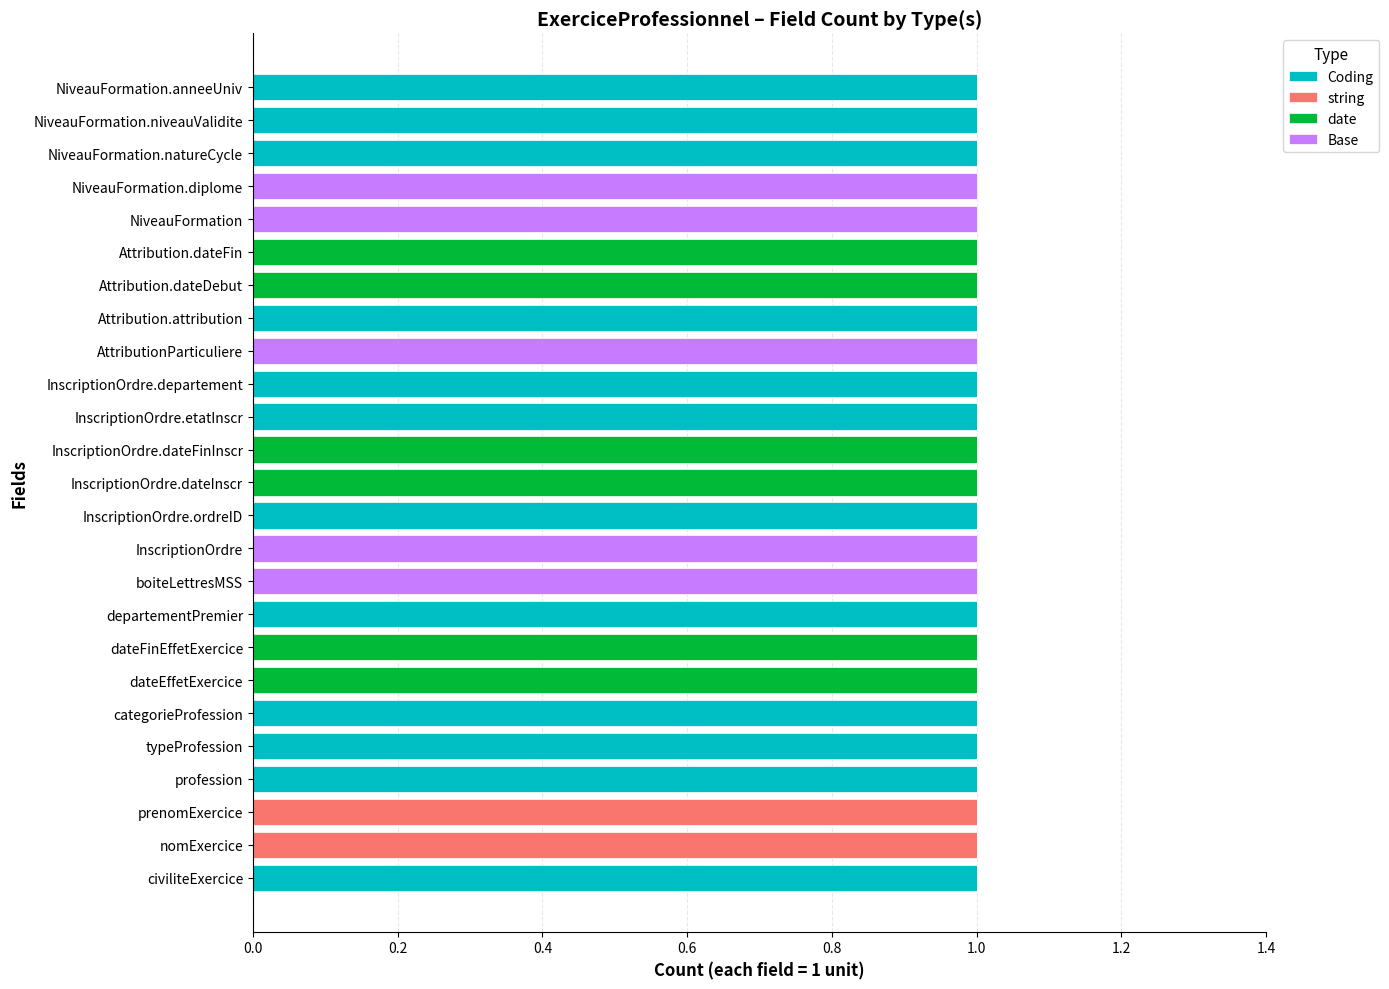

Is it true that Coding equals 1 at NiveauFormation.diplome?

False